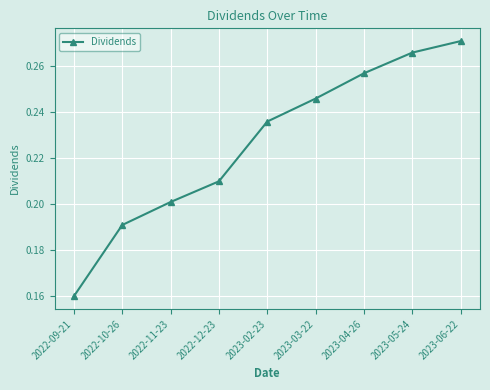

Rank the categories by value from highest to lowest.

2023-06-22, 2023-05-24, 2023-04-26, 2023-03-22, 2023-02-23, 2022-12-23, 2022-11-23, 2022-10-26, 2022-09-21